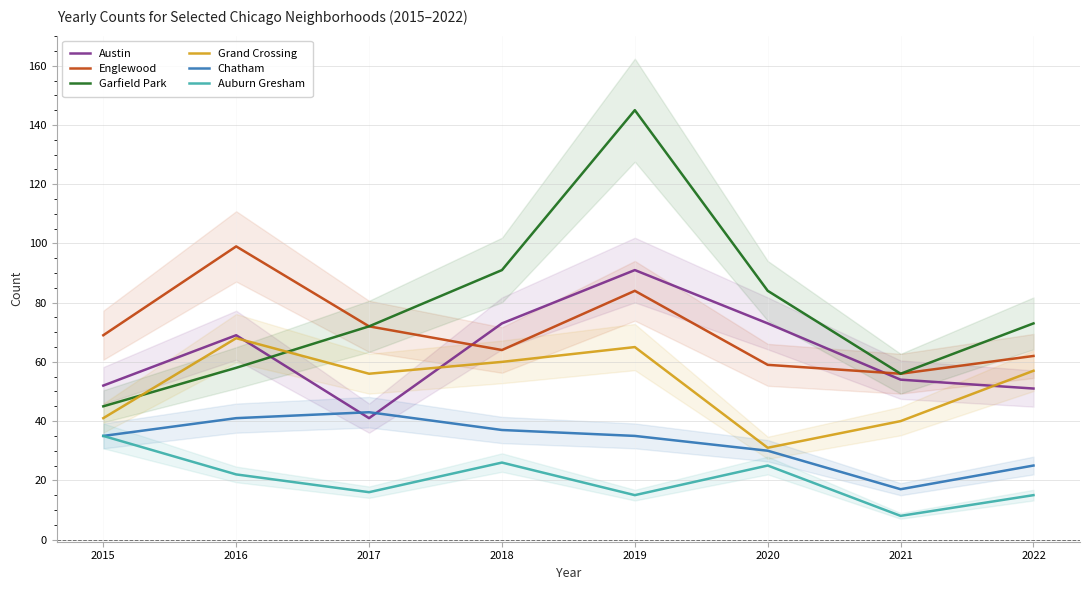

Between 2017 and 2022, which series saw the biggest shift?

Chatham